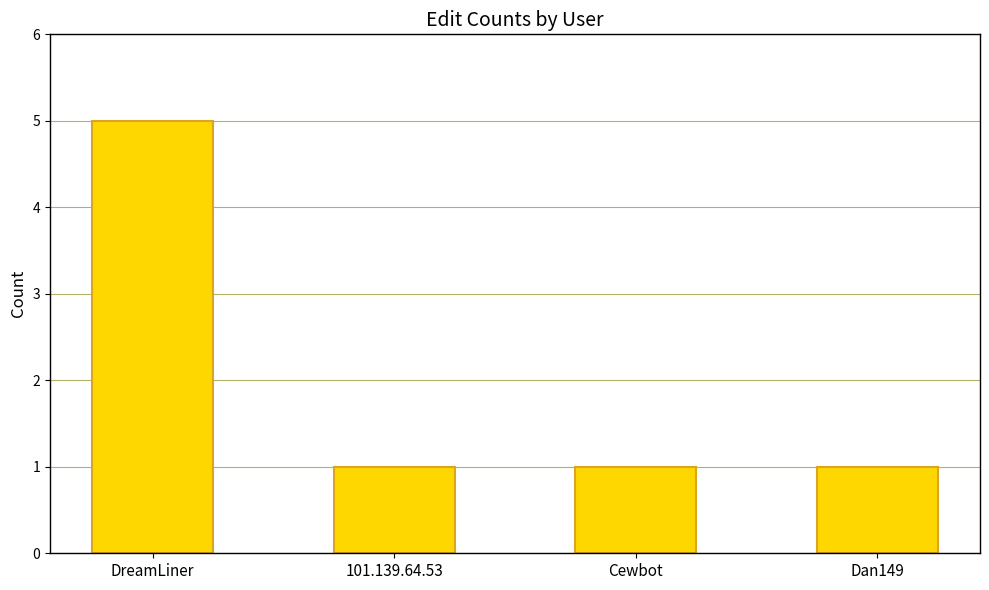

Does the chart contain stacked bars?

No